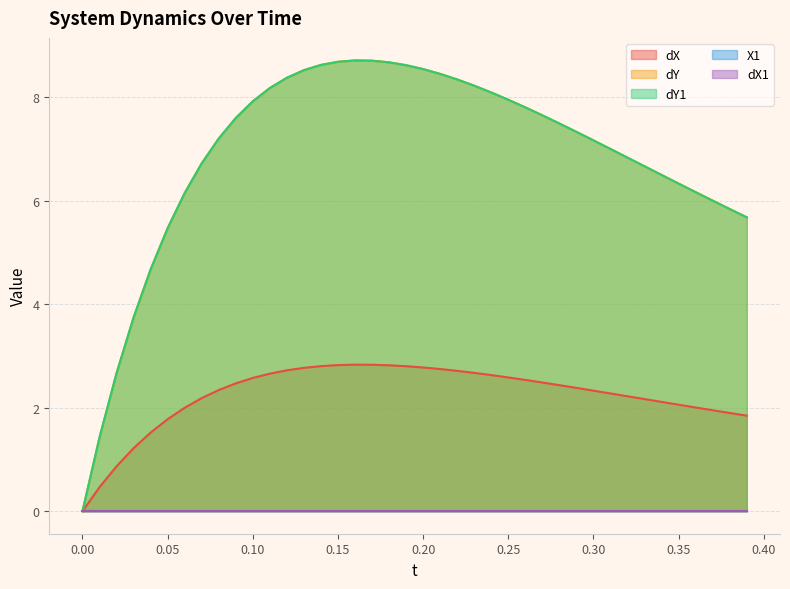

How many lines are shown in the chart?

5